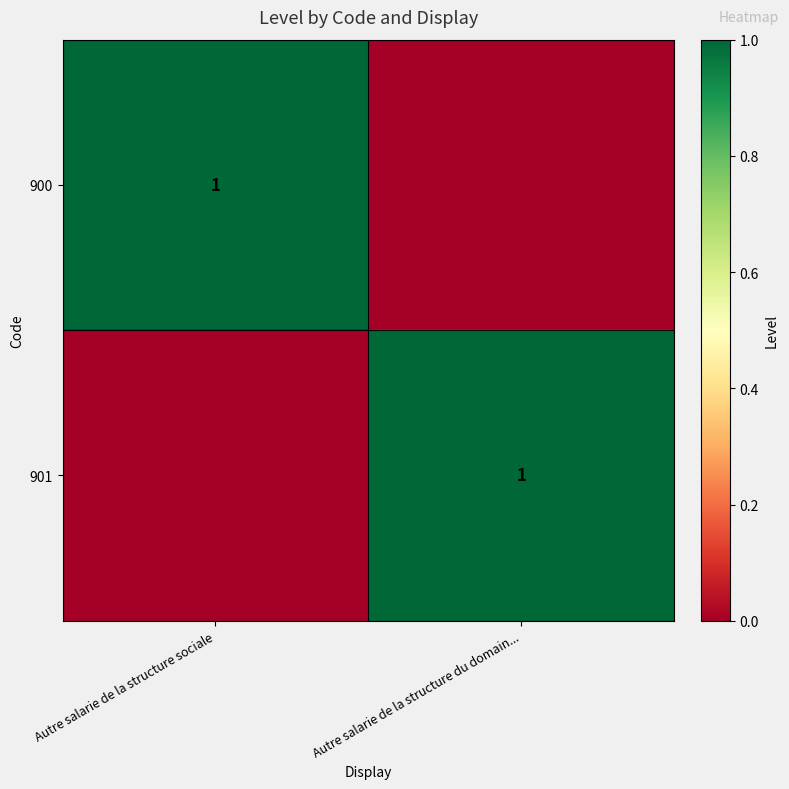

True or false: 900 has a value of 1 at Autre salarie de la structure sociale.

True